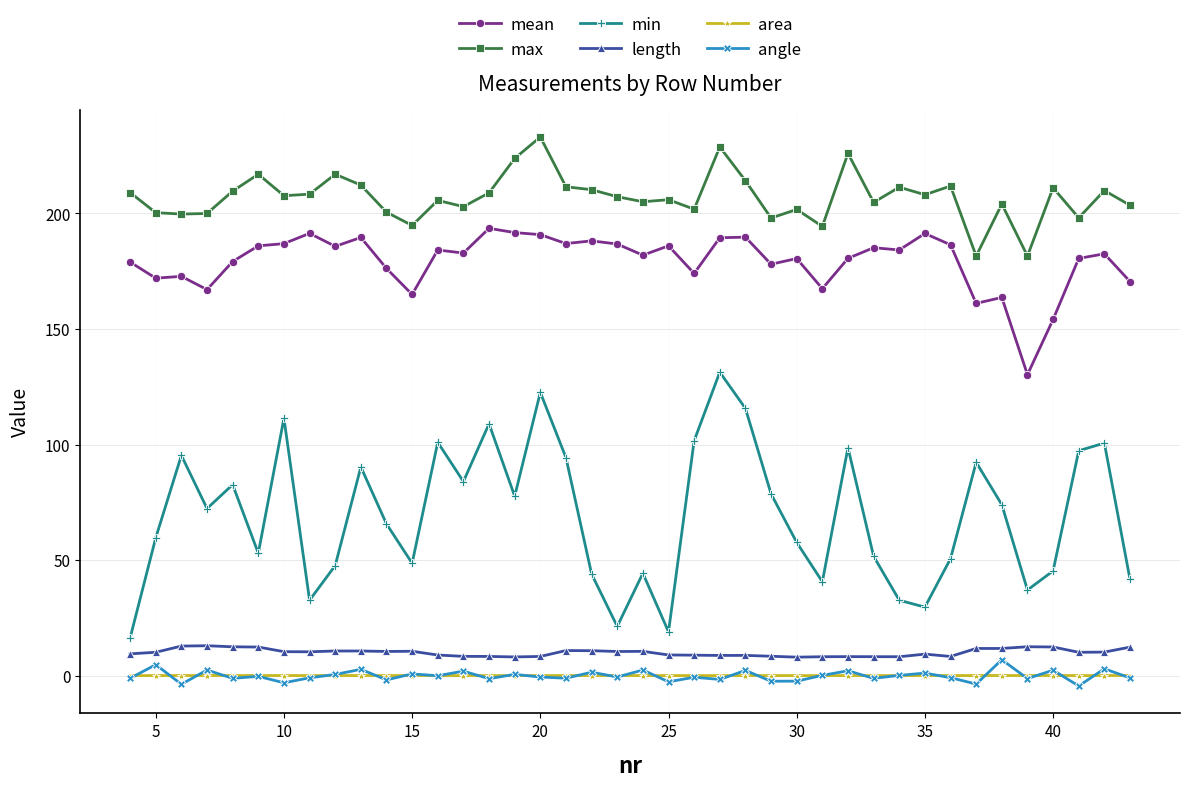

List the series in order of their peak value, lowest first.

area, angle, length, min, mean, max